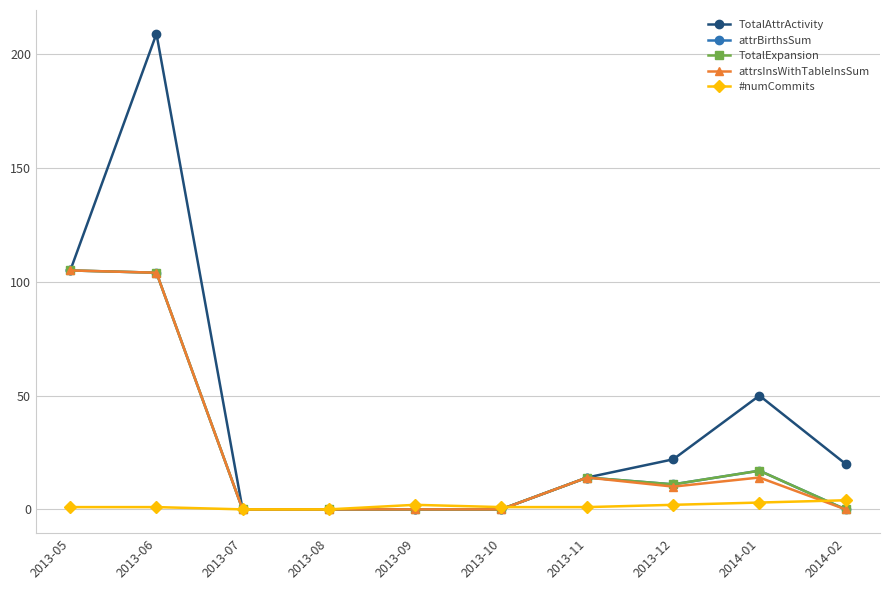

Is this an area chart (filled region under the line)?

No